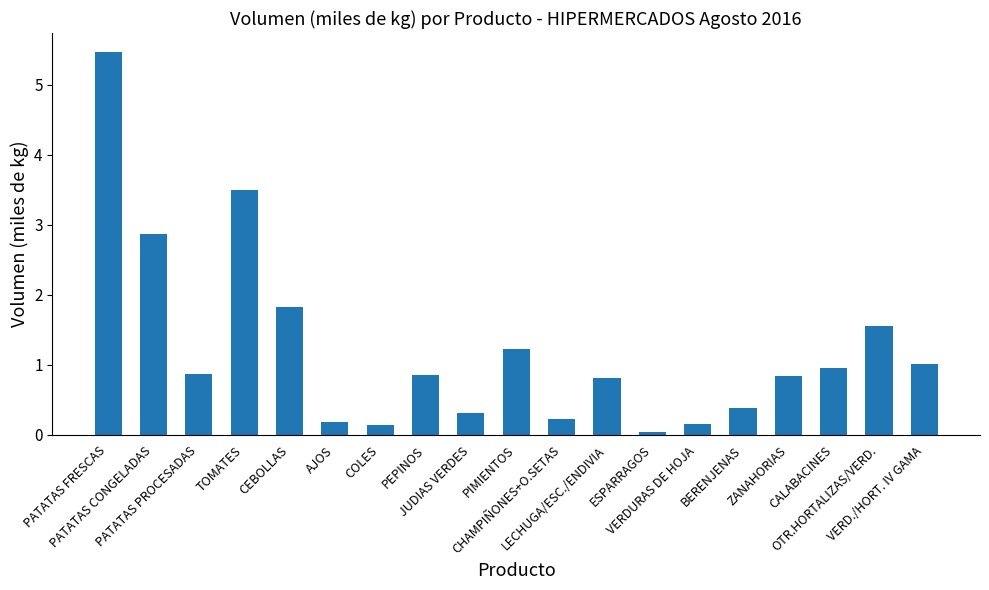

What is the sum of all values?

23.2